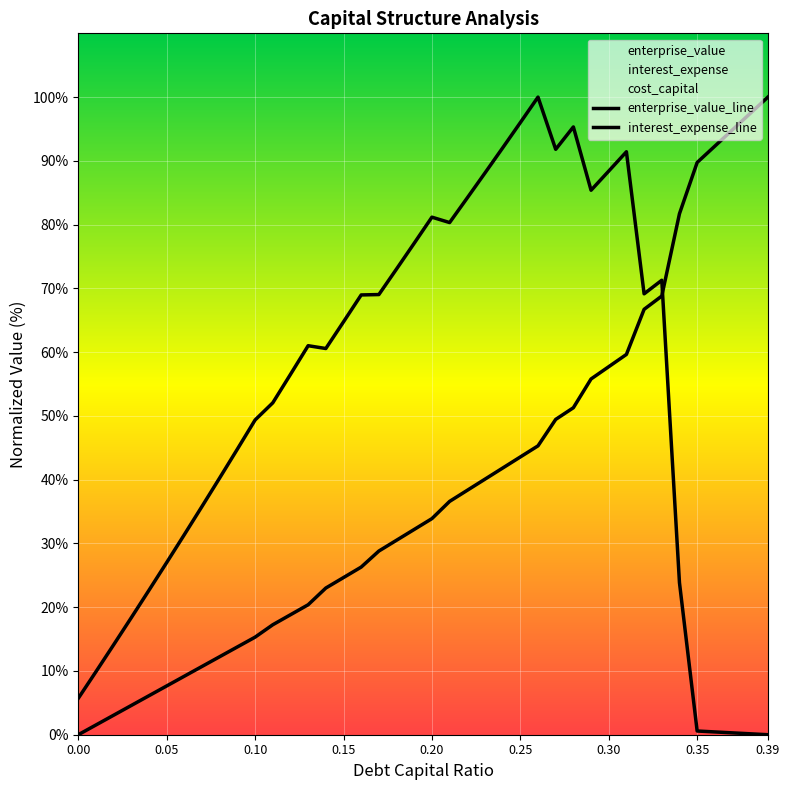

Which series has the largest total across all categories?

enterprise_value_line